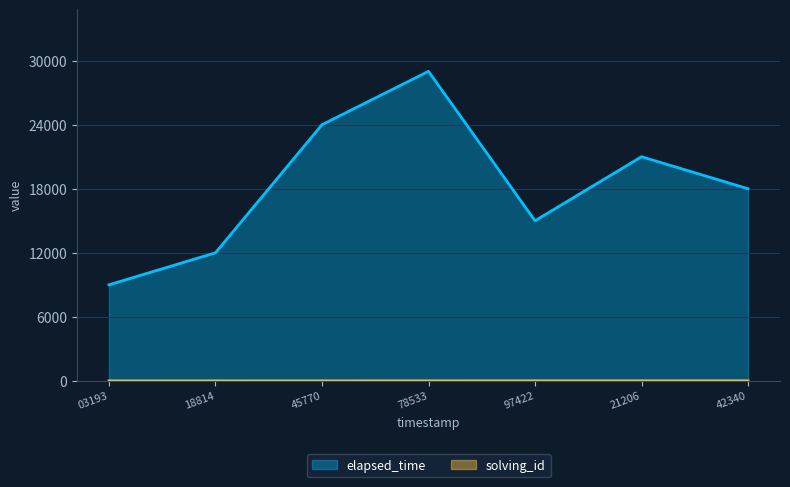

What is the smallest value displayed?

1